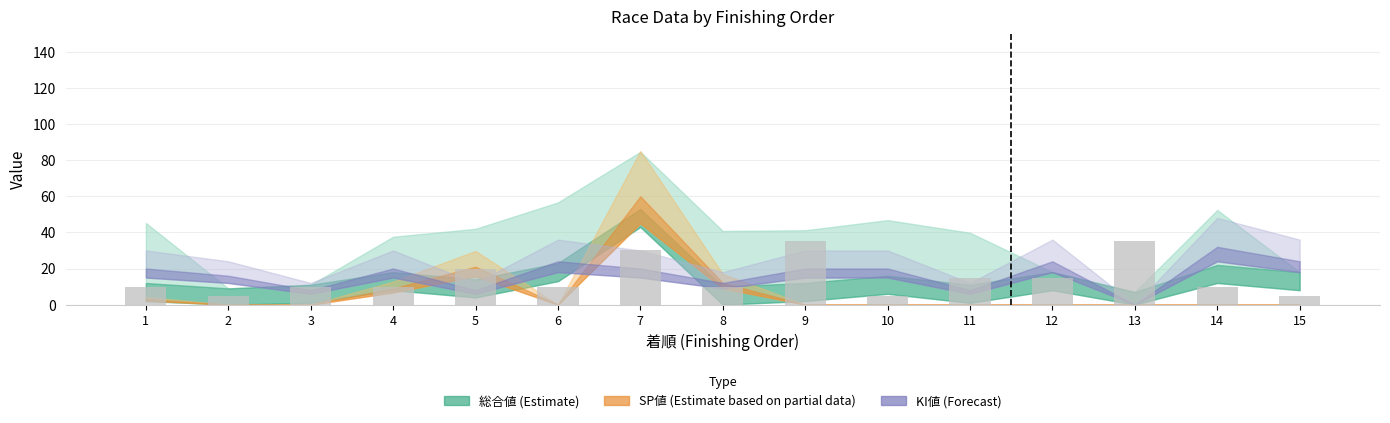

What is the value of the 13th bar from the left?

35